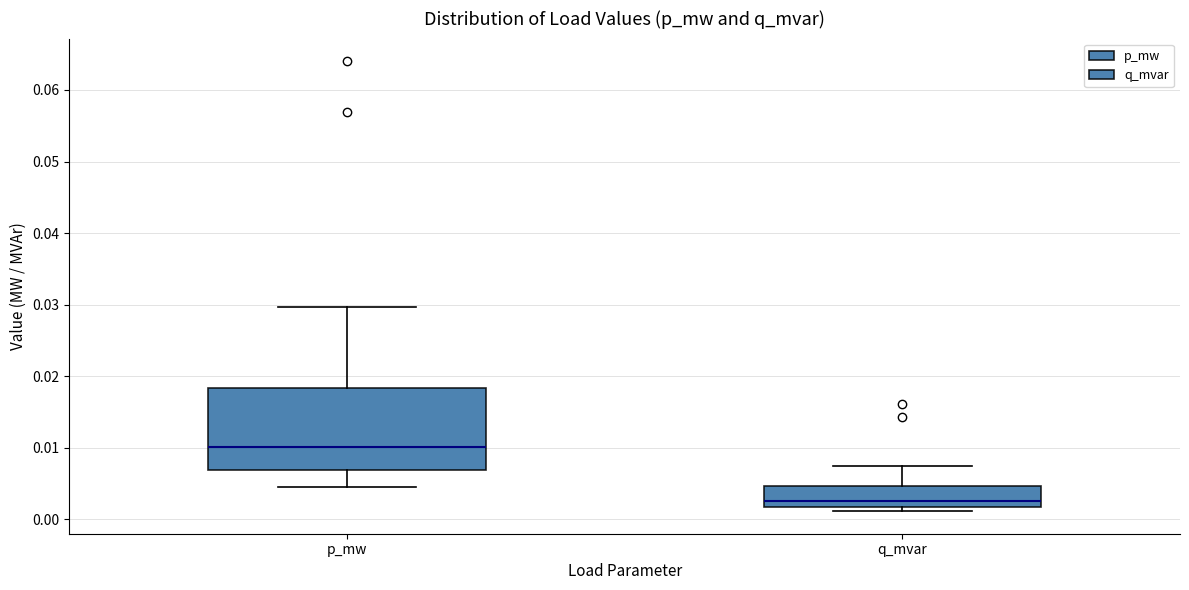

Reading left to right, transcribe this box plot: for each box, give where its median line is, the range the box spans, and where its two whiskers end, as read against the y-axis. The values are not printed on the chart, so give them approximately, as read against the axis.

p_mw: median 0.010, box 0.007 to 0.018, whiskers 0.004 to 0.030
q_mvar: median 0.003, box 0.002 to 0.005, whiskers 0.001 to 0.007